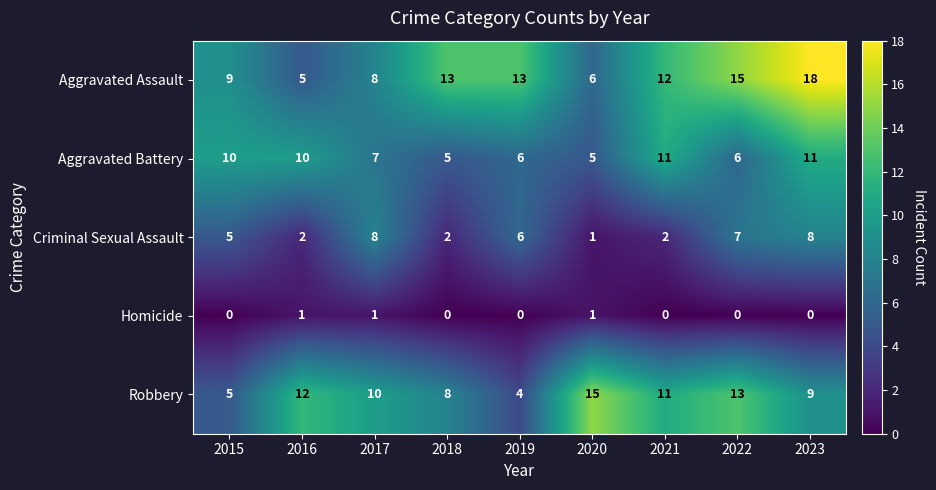

At which label does Aggravated Assault reach its peak?

2023